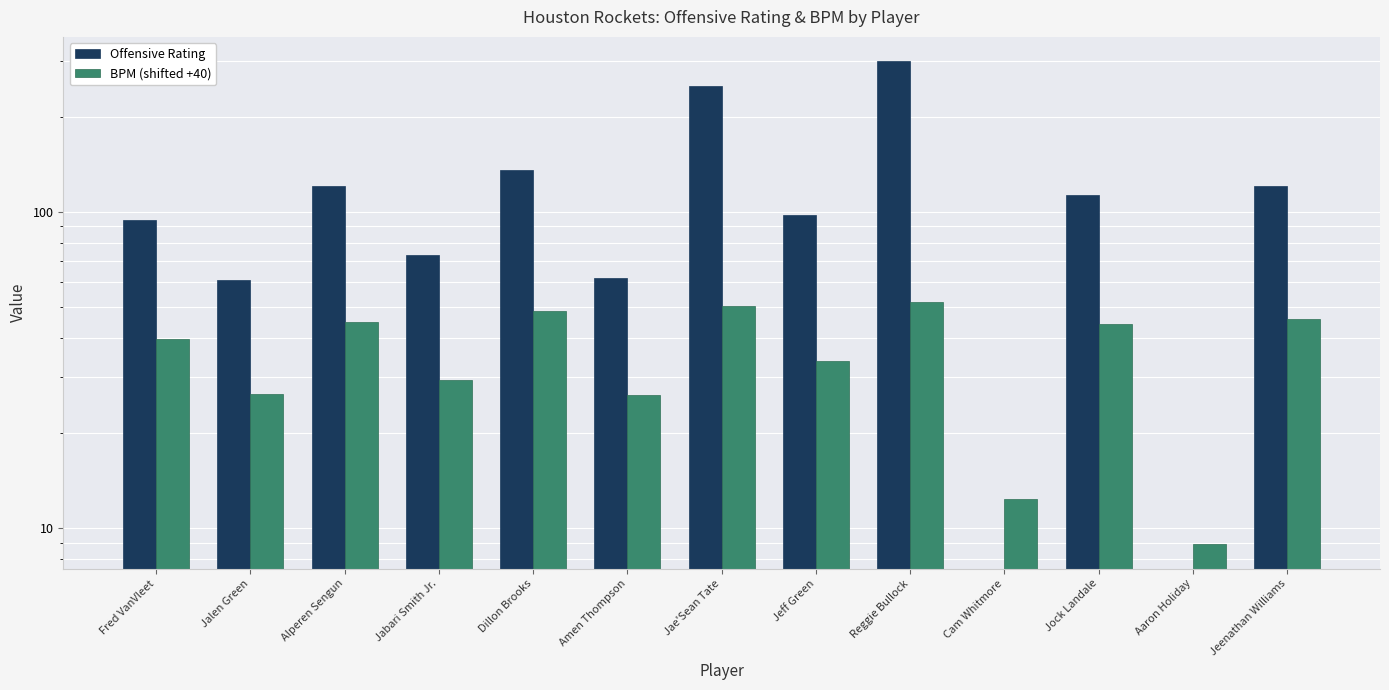

Reading left to right, transcribe all the data shown in this chart.

Offensive Rating: Fred VanVleet=94.0	Jalen Green=61.0	Alperen Sengun=121.0	Jabari Smith Jr.=73.0	Dillon Brooks=136.0	Amen Thompson=62.0	Jae'Sean Tate=250.0	Jeff Green=98.0	Reggie Bullock=300.0	Cam Whitmore=0.0	Jock Landale=113.0	Aaron Holiday=0.0	Jeenathan Williams=121.0
BPM (shifted +40): Fred VanVleet=39.7	Jalen Green=26.6	Alperen Sengun=45.0	Jabari Smith Jr.=29.5	Dillon Brooks=48.5	Amen Thompson=26.3	Jae'Sean Tate=50.6	Jeff Green=33.8	Reggie Bullock=51.9	Cam Whitmore=12.4	Jock Landale=44.1	Aaron Holiday=8.9	Jeenathan Williams=45.8